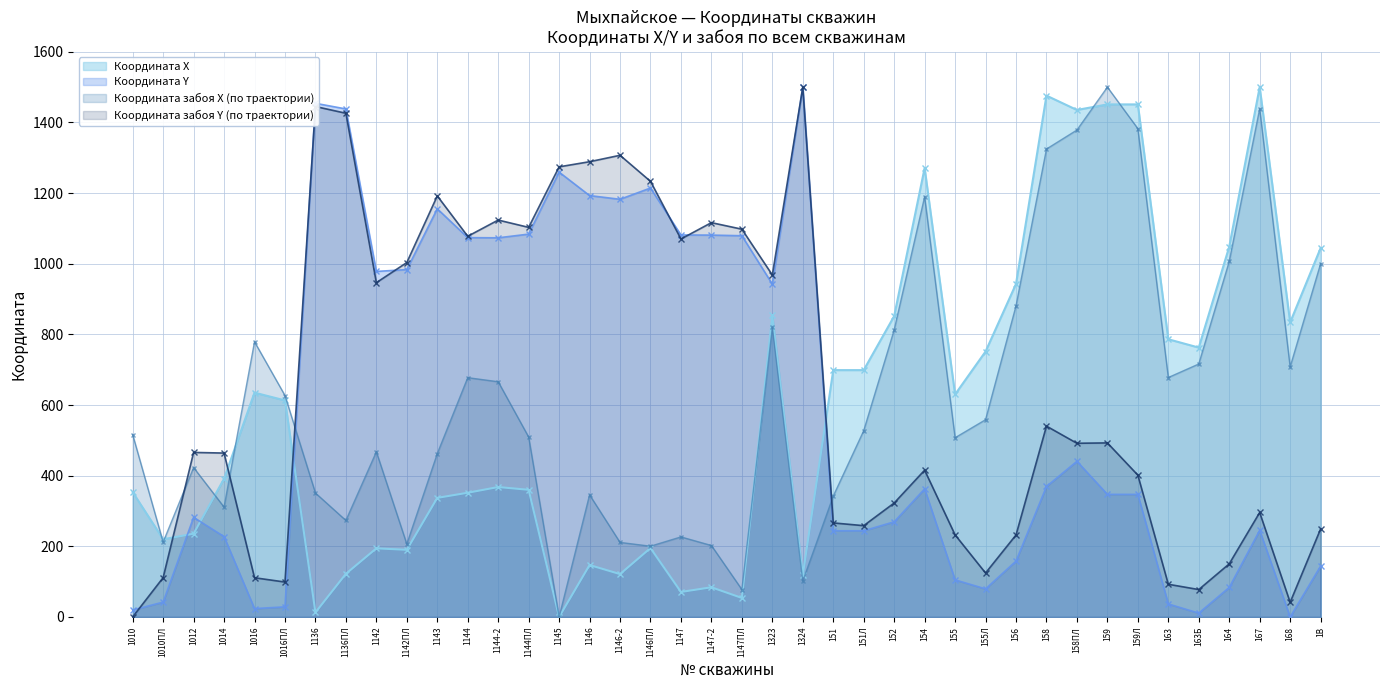

What is the label of the 23rd point from the right?

1146ПЛ